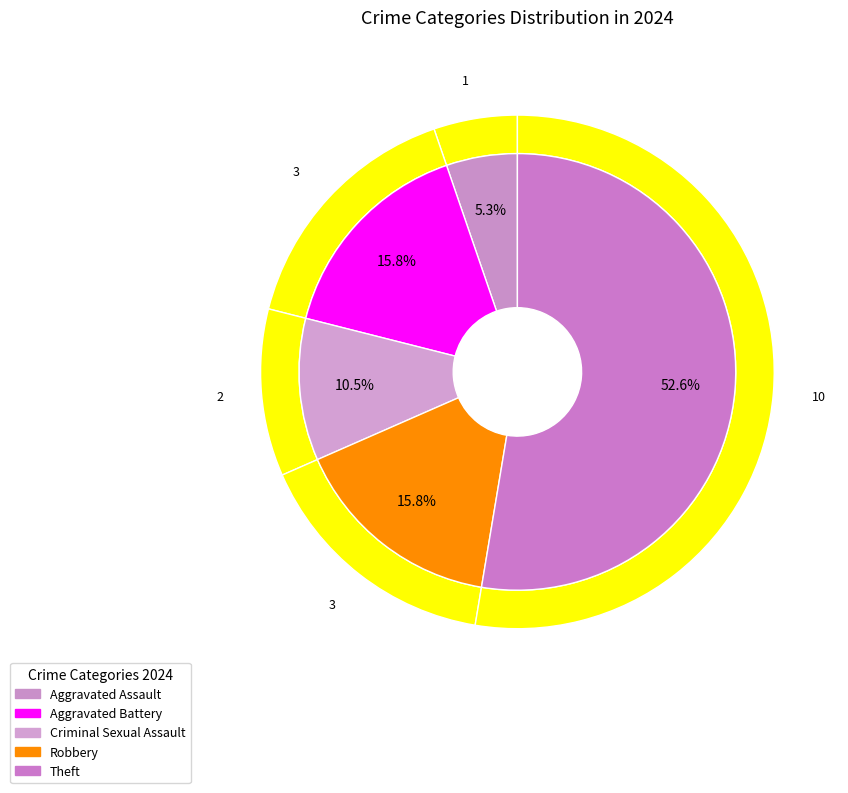

Is there any slice that represents more than half of the pie?

Yes